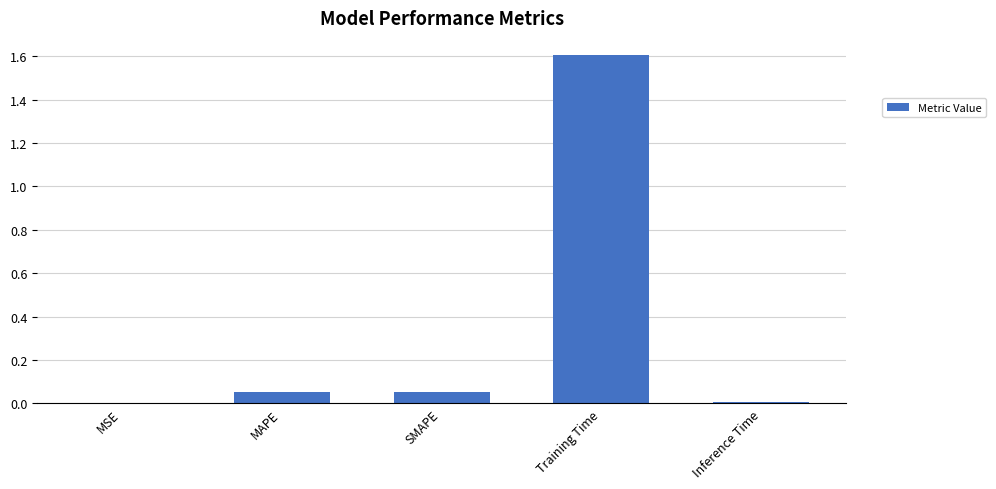

Between MSE and MAPE, which is larger?

MAPE